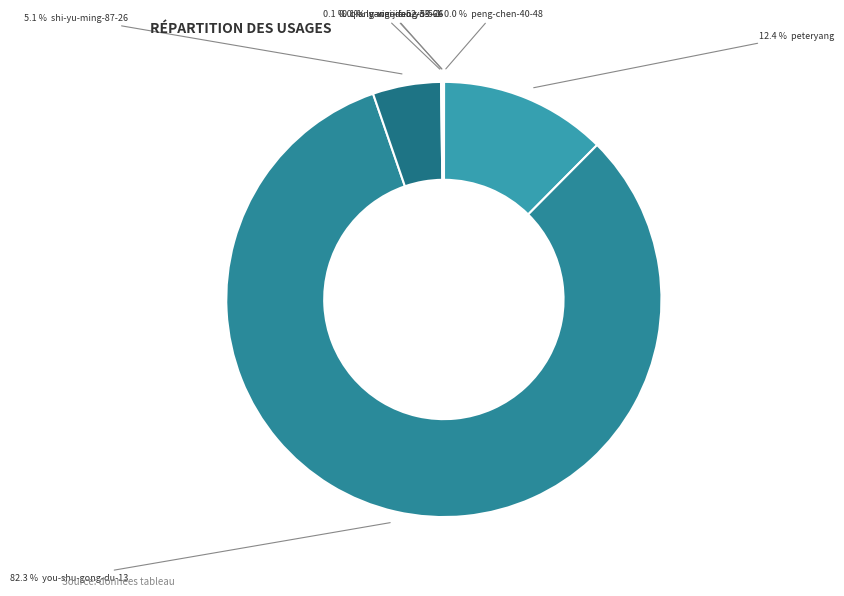

Count the number of slices in the pie.

7